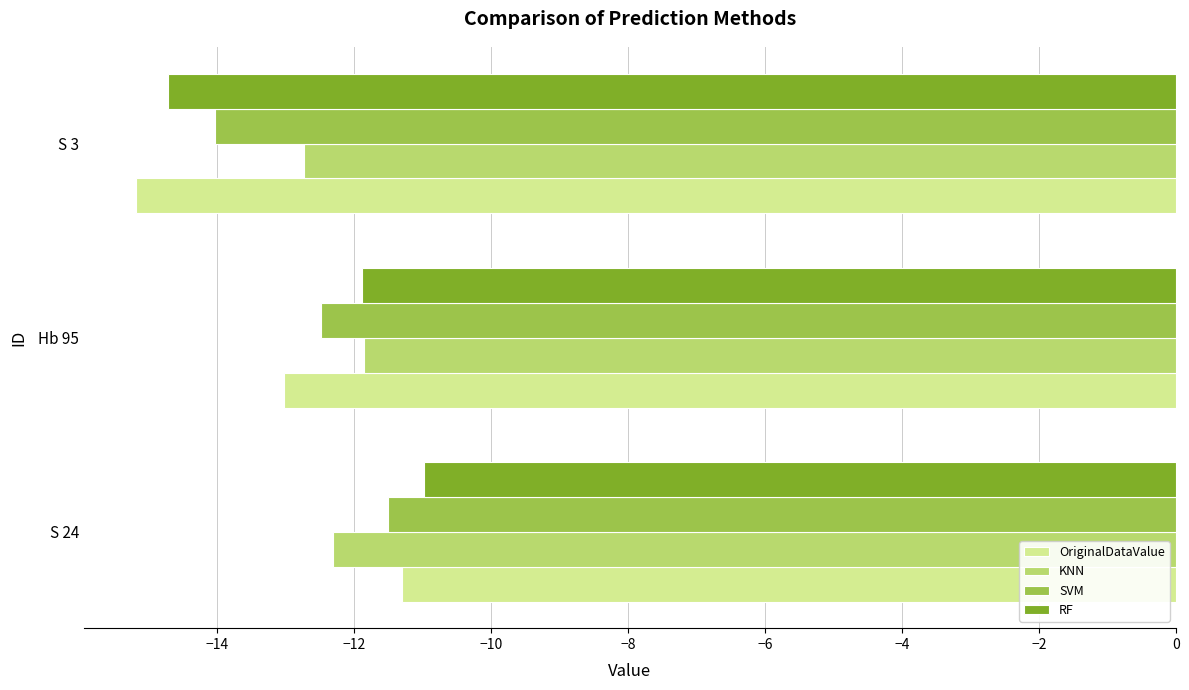

At which category is the sum across all series the highest?

S 24